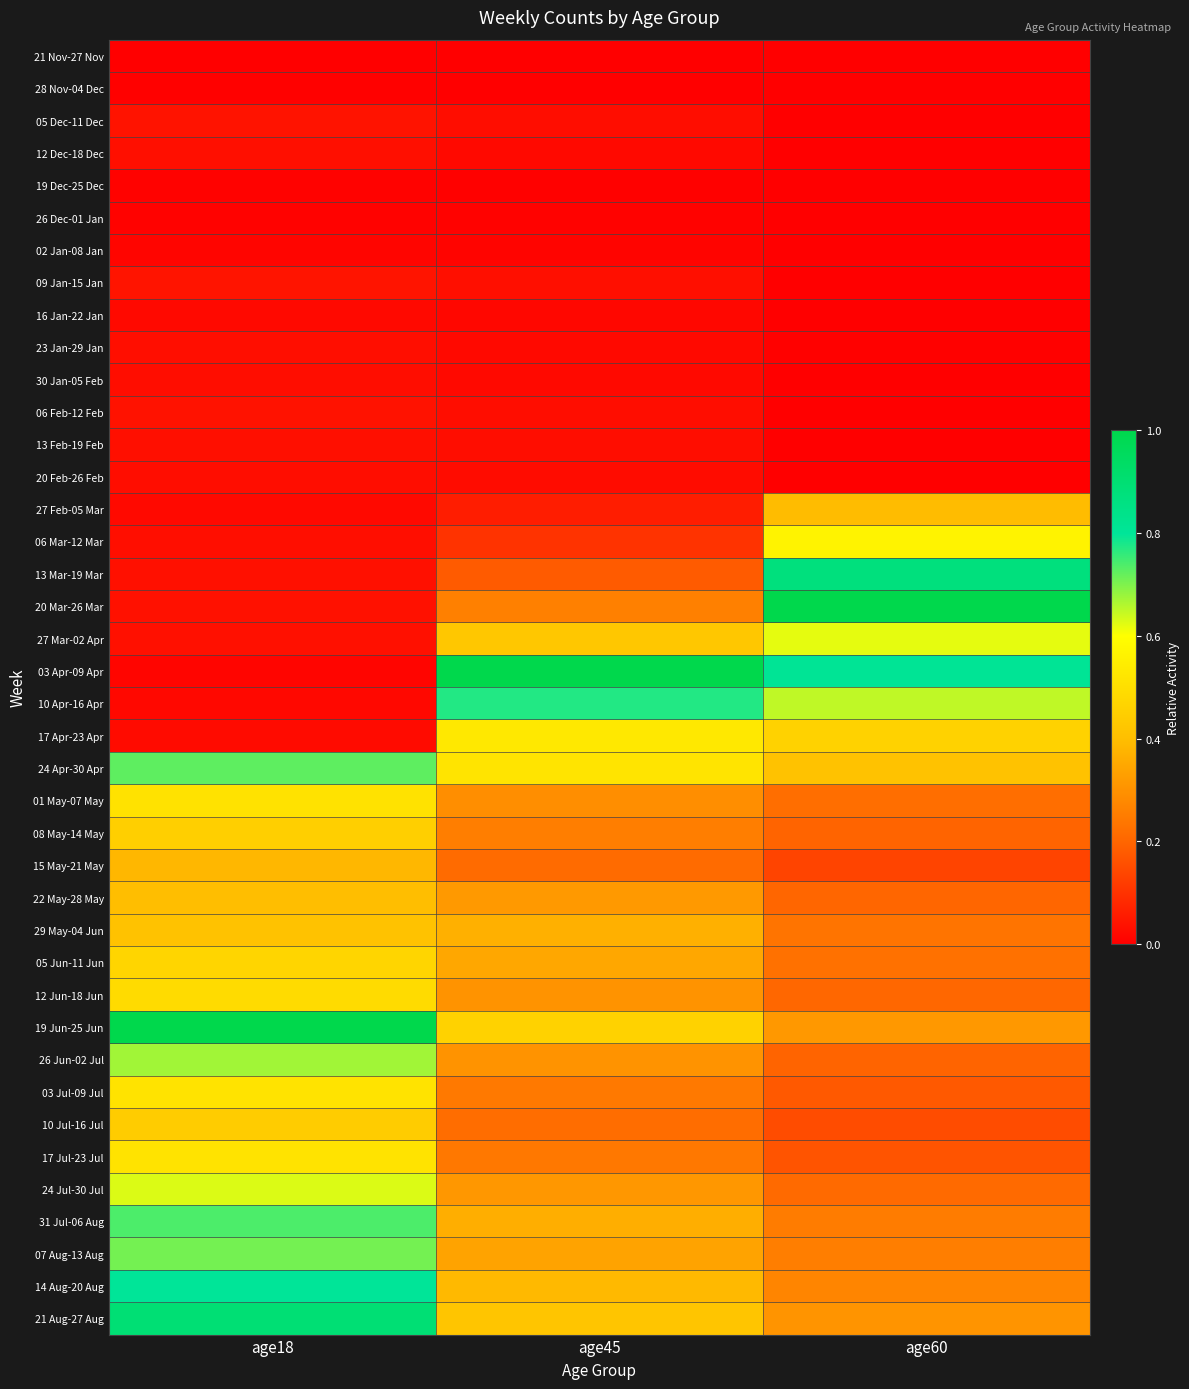

What is the difference between the highest and lowest values at age60?

1.0